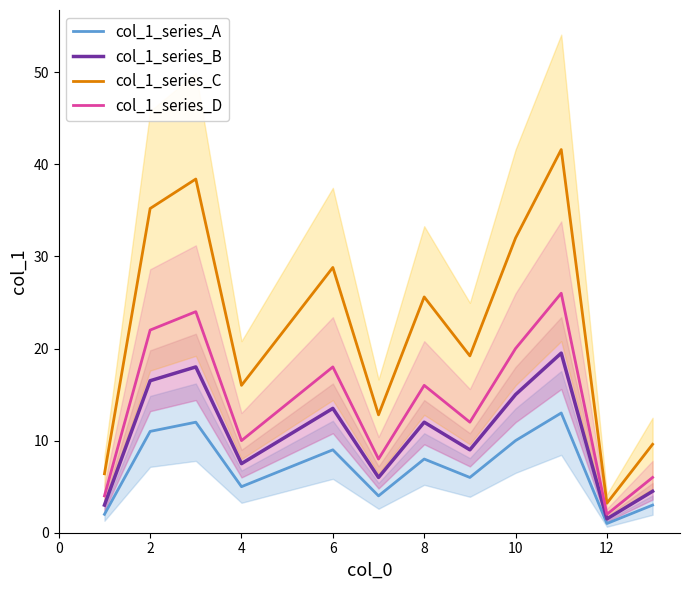

The value of col_1_series_C at 6 is 28.8. True or false?

True